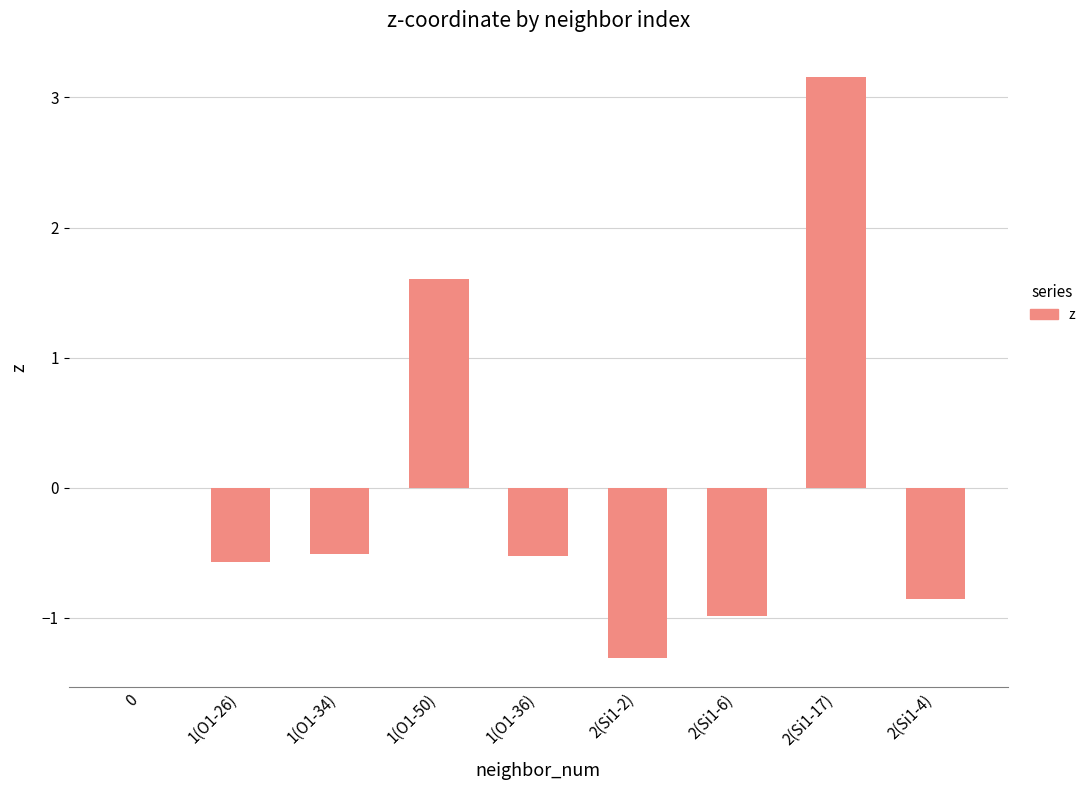

Which label corresponds to the largest value in the chart?

2(Si1-17)